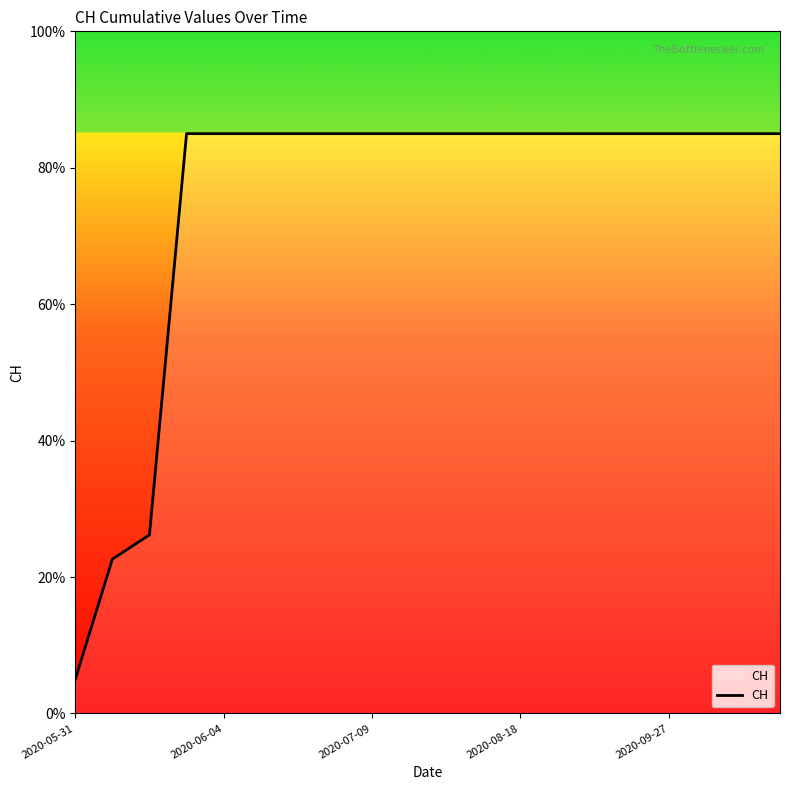

What is the difference between the maximum and minimum values?

80.0